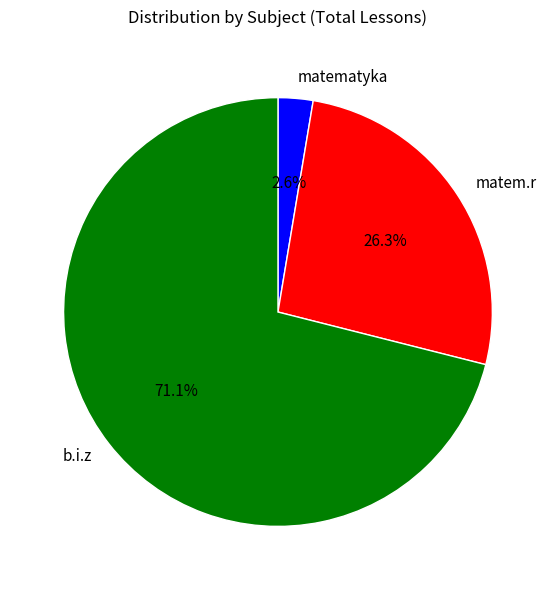

Rank the categories by value from lowest to highest.

matematyka, matem.r, b.i.z